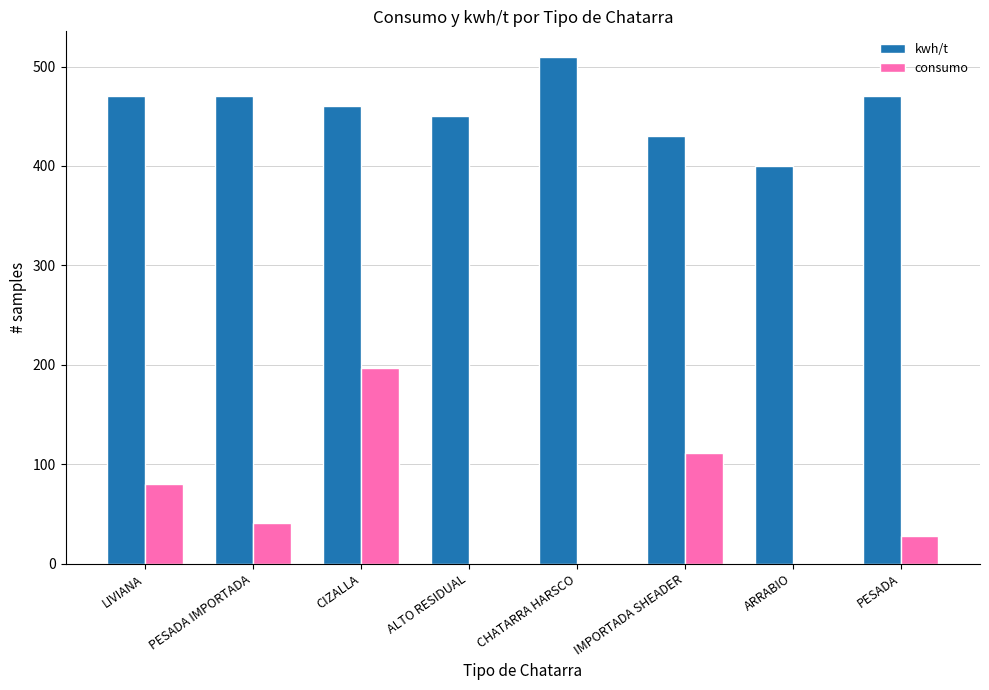

What is the maximum value shown in the chart?

510.0